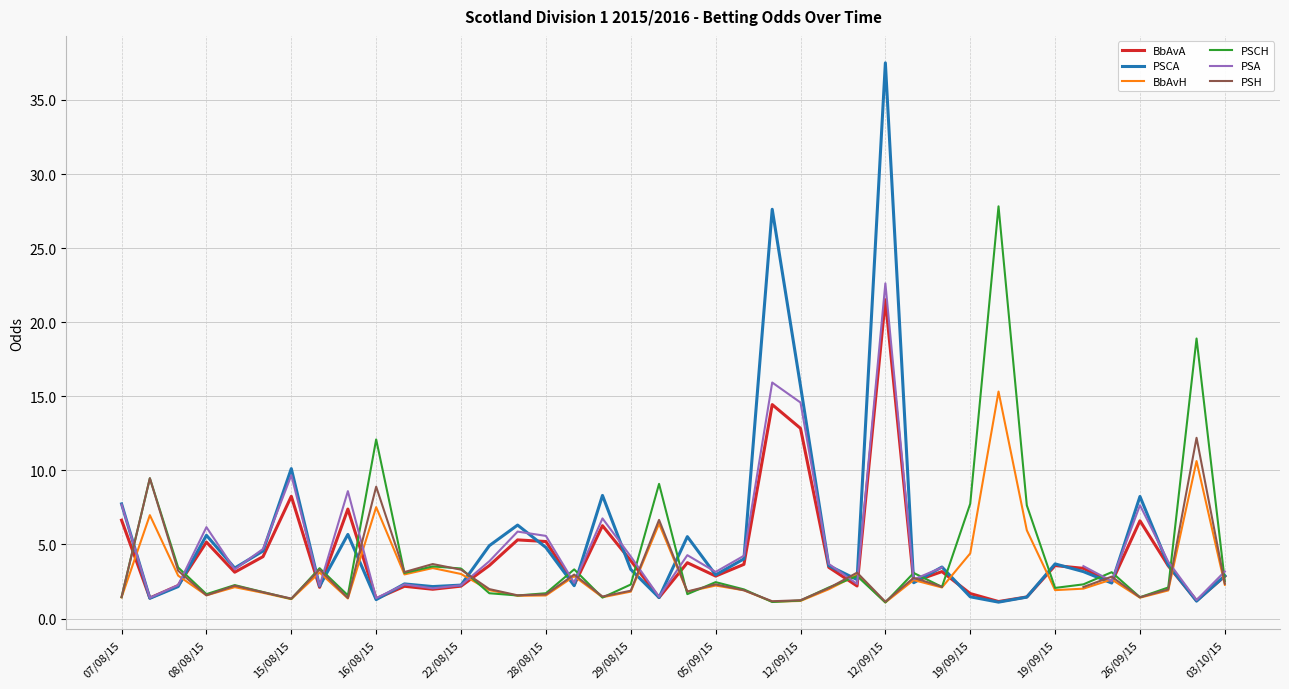

Is this an area chart (filled region under the line)?

No